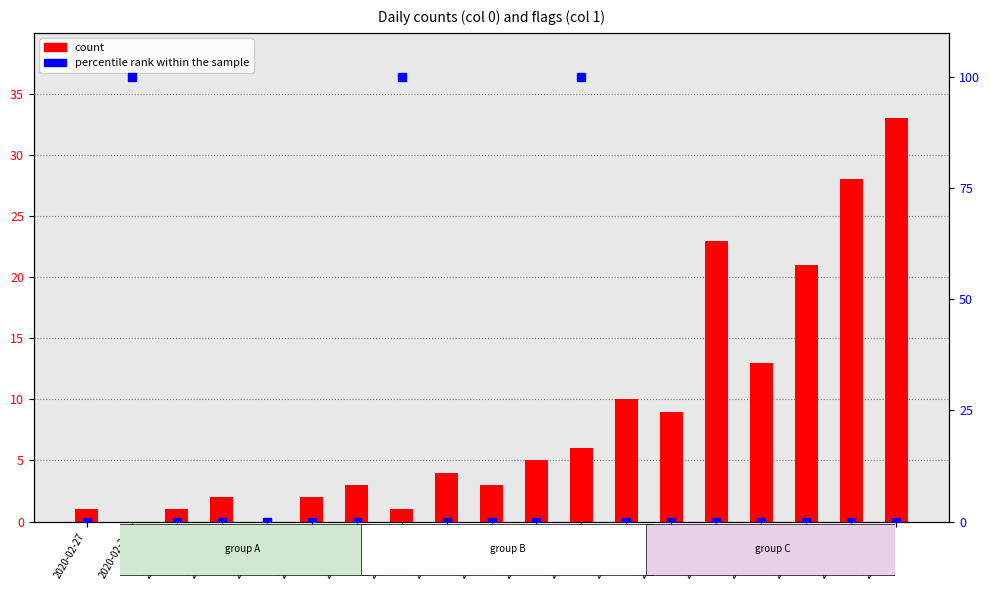

Which series reaches the minimum Y coordinate?

count